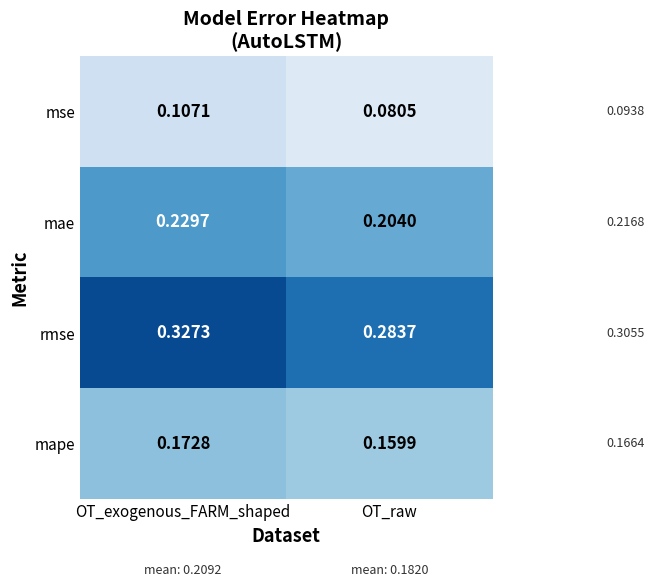

At which label does mape reach its peak?

OT_exogenous_FARM_shaped